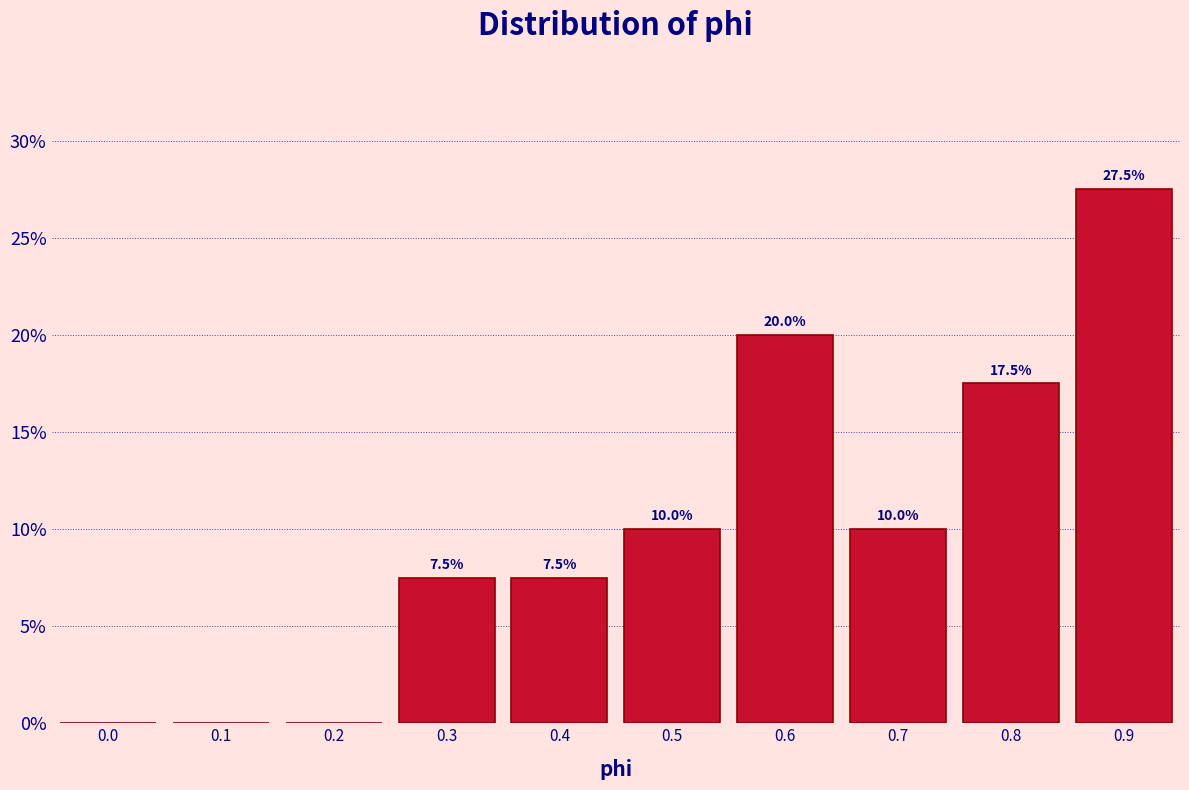

Reading right to left, list all the values displayed in this chart.

0.9=27.5	0.8=17.5	0.7=10.0	0.6=20.0	0.5=10.0	0.4=7.5	0.3=7.5	0.2=0.0	0.1=0.0	0.0=0.0